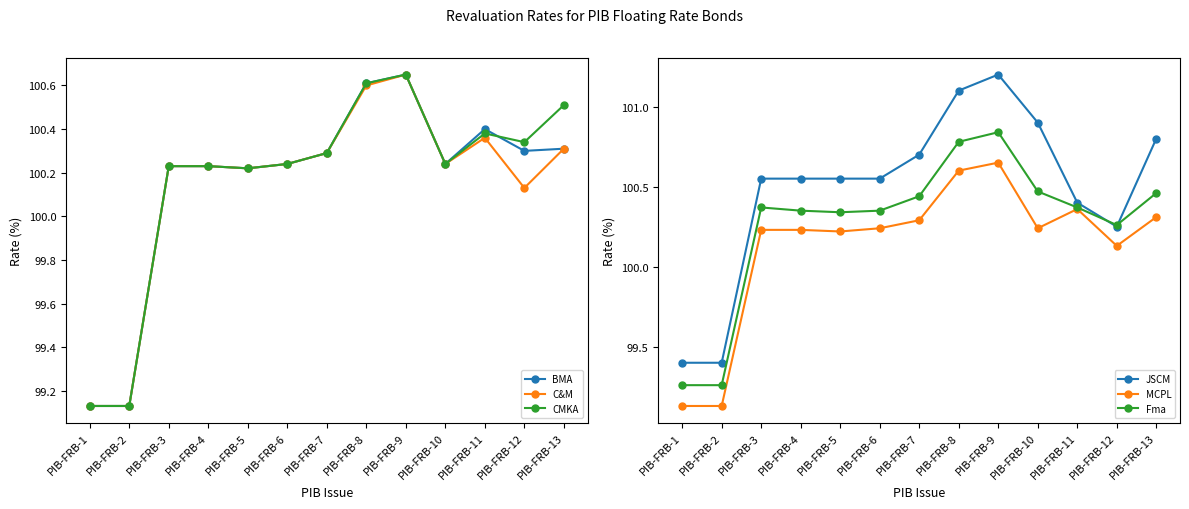

True or false: C&M and MCPL intersect in this chart.

False